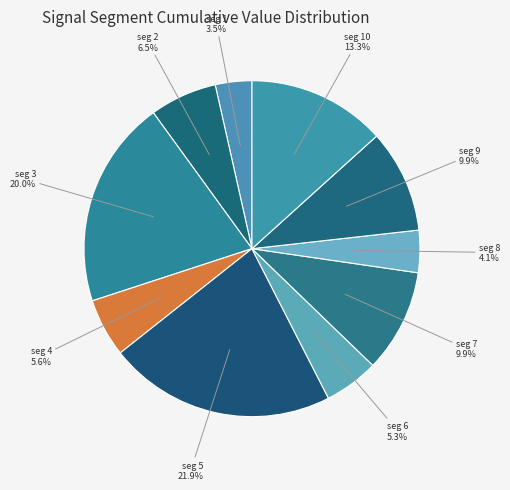

Count the number of slices in the pie.

10